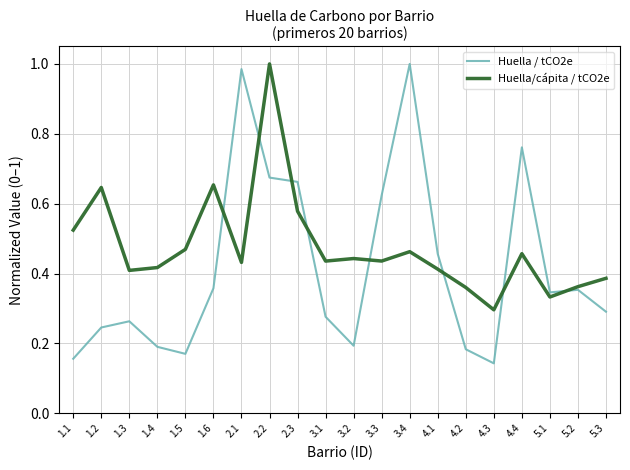

How many intersections are there between Huella / tCO2e and Huella/cápita / tCO2e?

8